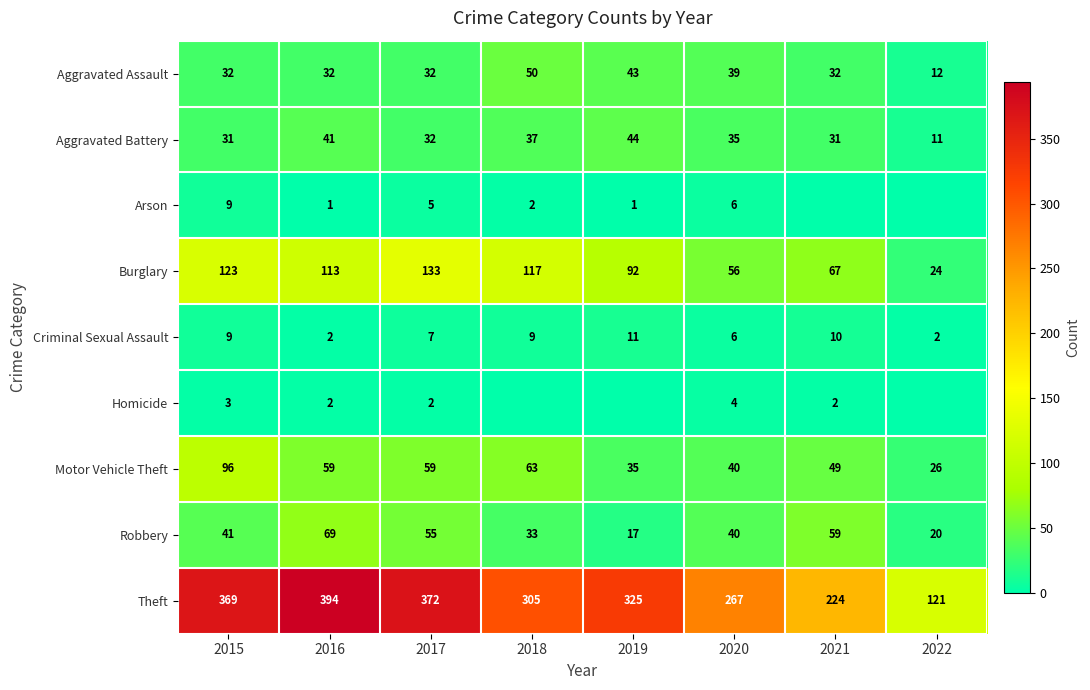

What is the spread (max minus min) of values at 2015?

366